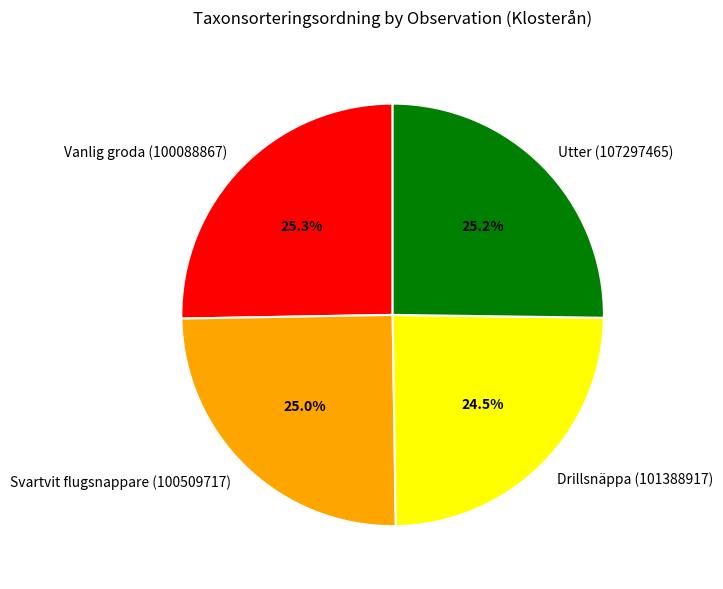

Is it true that Svartvit flugsnappare (100509717) is 36% of the pie?

False